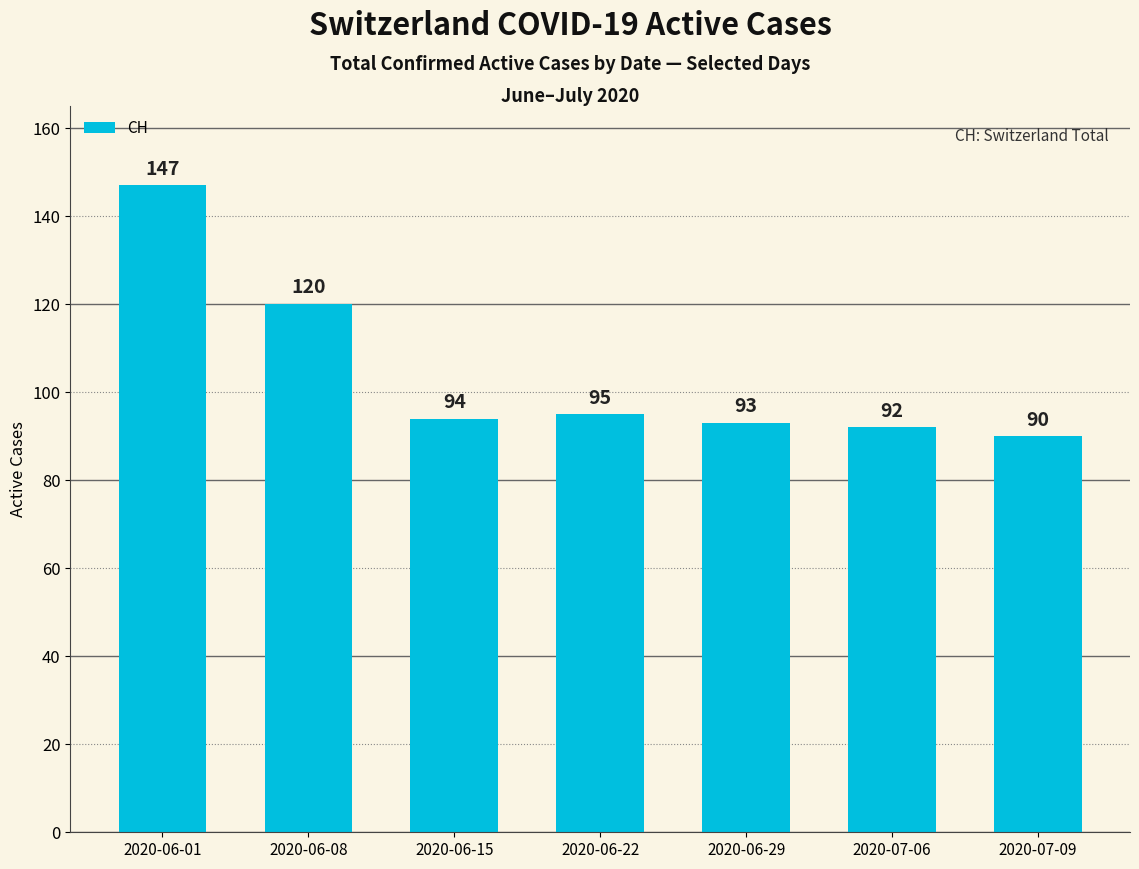

What is the label of the 4th bar from the left?

2020-06-22